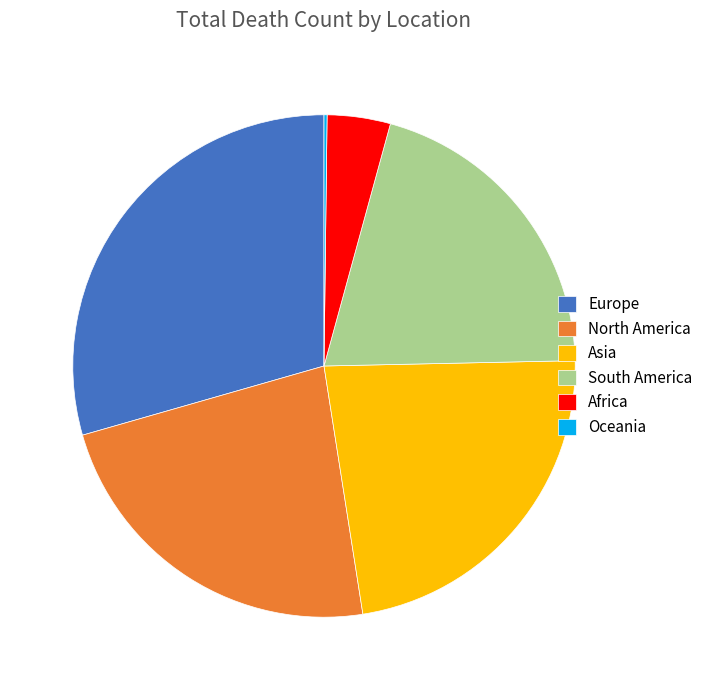

The North America slice represents 23% of the pie. True or false?

True